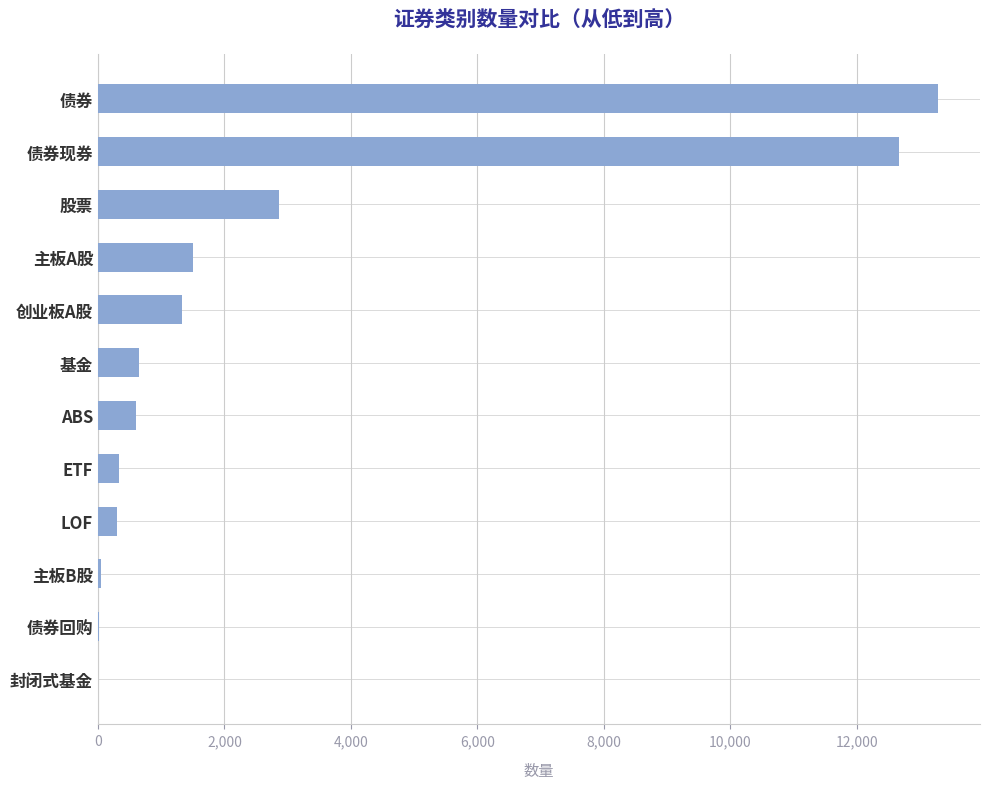

Count the number of categories in the chart.

12